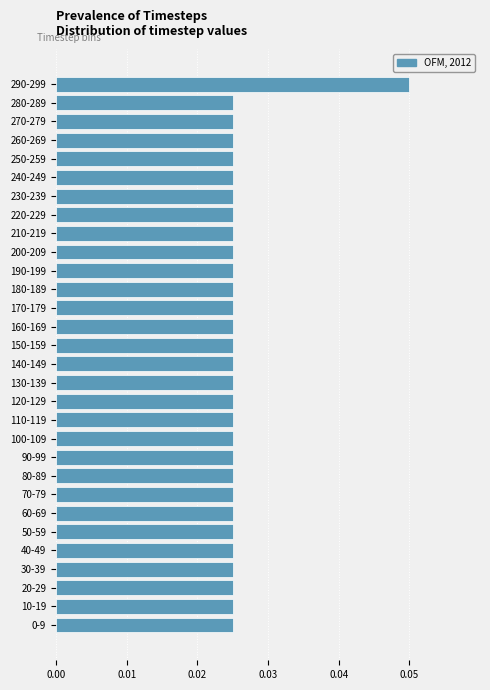

Which label corresponds to the largest value in the chart?

290-299